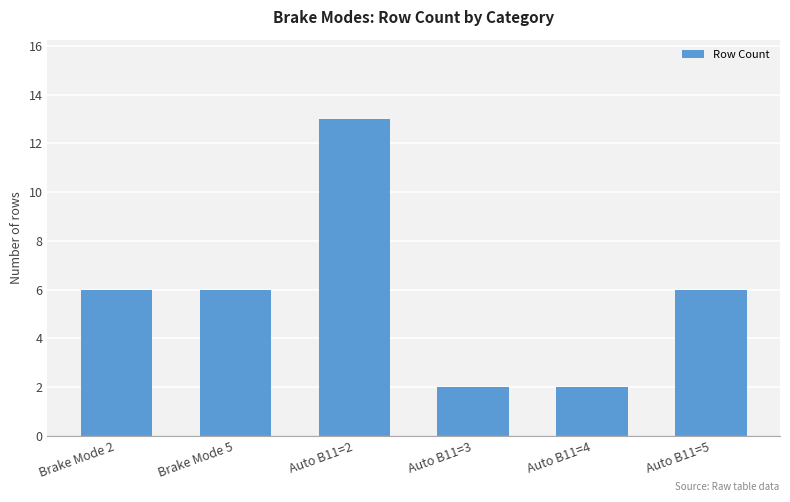

What is the label of the 6th bar from the right?

Brake Mode 2